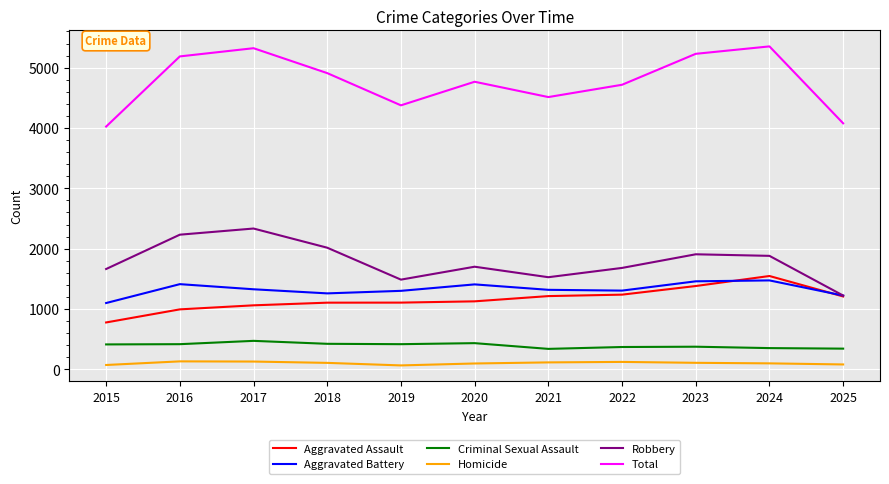

Rank the series at 2022 from lowest to highest value.

Homicide, Criminal Sexual Assault, Aggravated Assault, Aggravated Battery, Robbery, Total